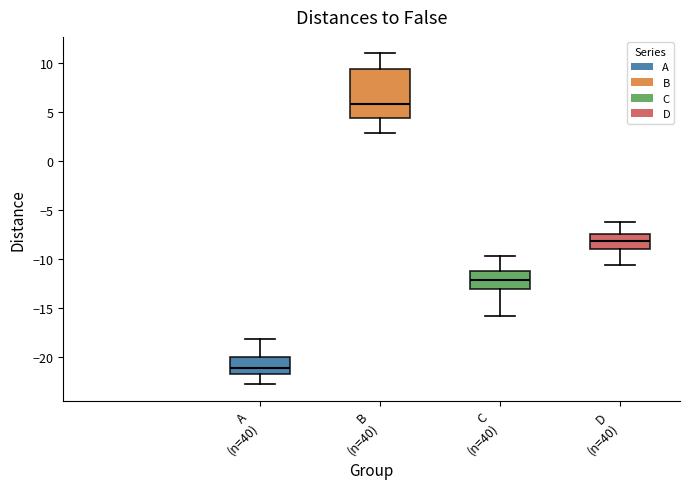

Reading left to right, transcribe this box plot: for each box, give where its median line is, the range the box spans, and where its two whiskers end, as read against the y-axis. The values are not printed on the chart, so give them approximately, as read against the axis.

A (n=40): median -21.0, box -22.0 to -20.0, whiskers -23.0 to -18.0
B (n=40): median 6.0, box 4.5 to 9.5, whiskers 3.0 to 11.0
C (n=40): median -12.0, box -13.0 to -11.0, whiskers -16.0 to -10.0
D (n=40): median -8.0, box -9.0 to -7.5, whiskers -10.5 to -6.5